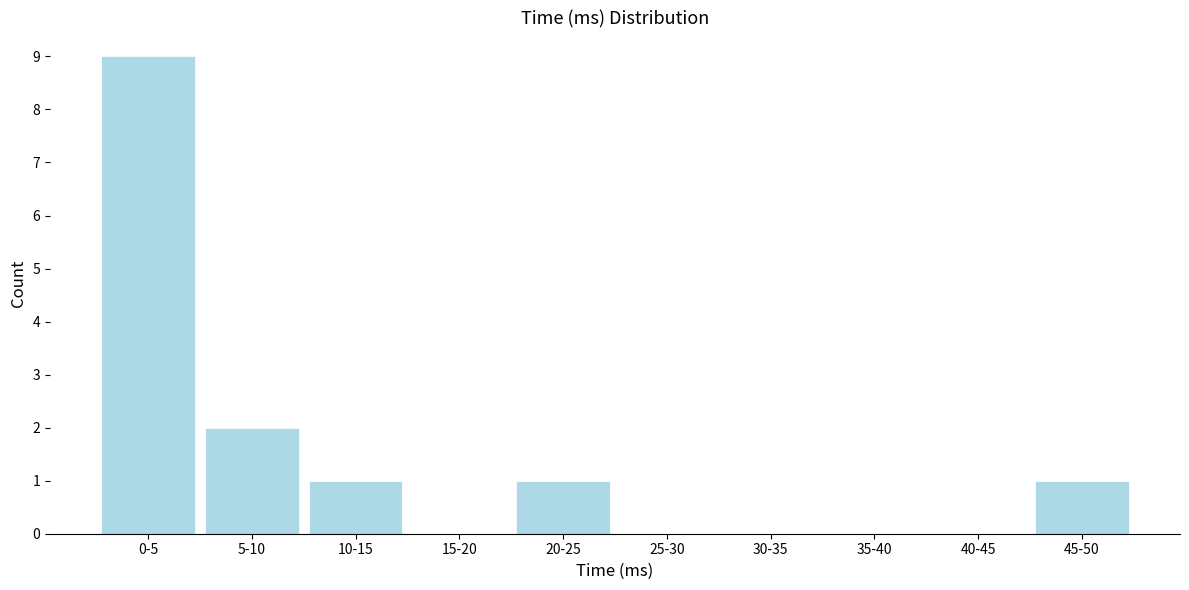

Reading left to right, transcribe all the data shown in this chart.

0-5=9	5-10=2	10-15=1	15-20=0	20-25=1	25-30=0	30-35=0	35-40=0	40-45=0	45-50=1